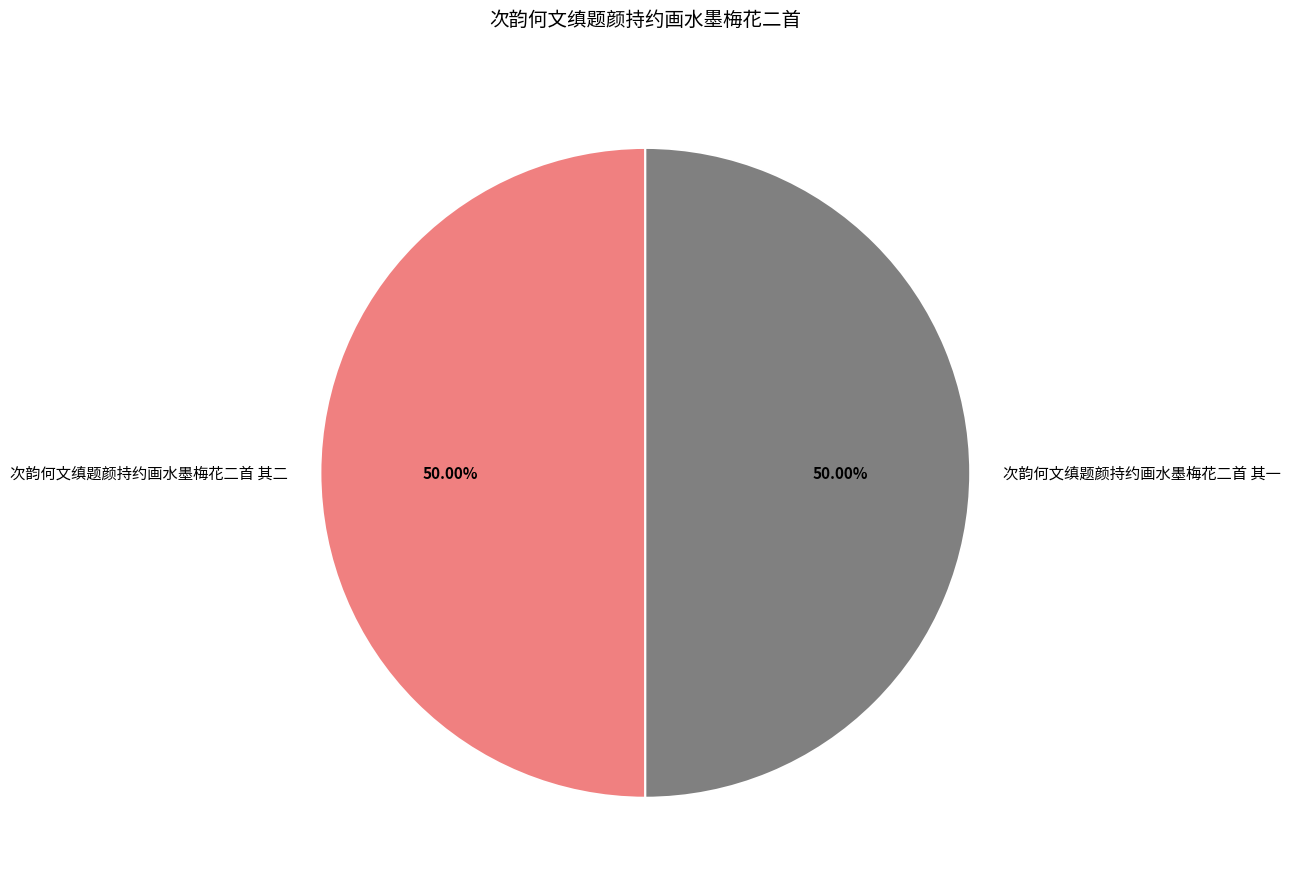

True or false: 次韵何文缜题颜持约画水墨梅花二首 其一 accounts for 58% of the total.

False